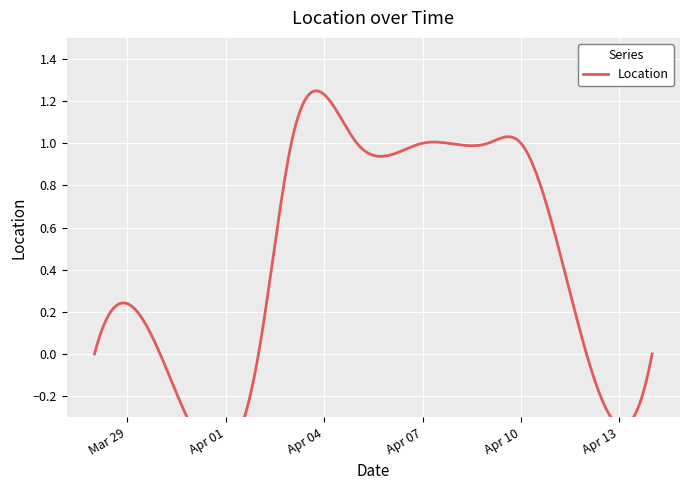

How many categories are shown in the chart?

10